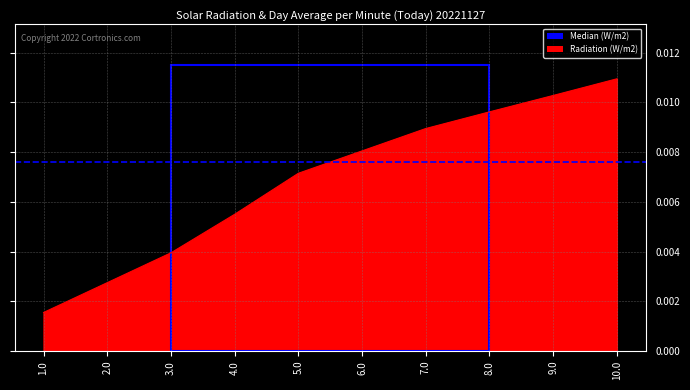

Does the chart have visible grid lines?

Yes